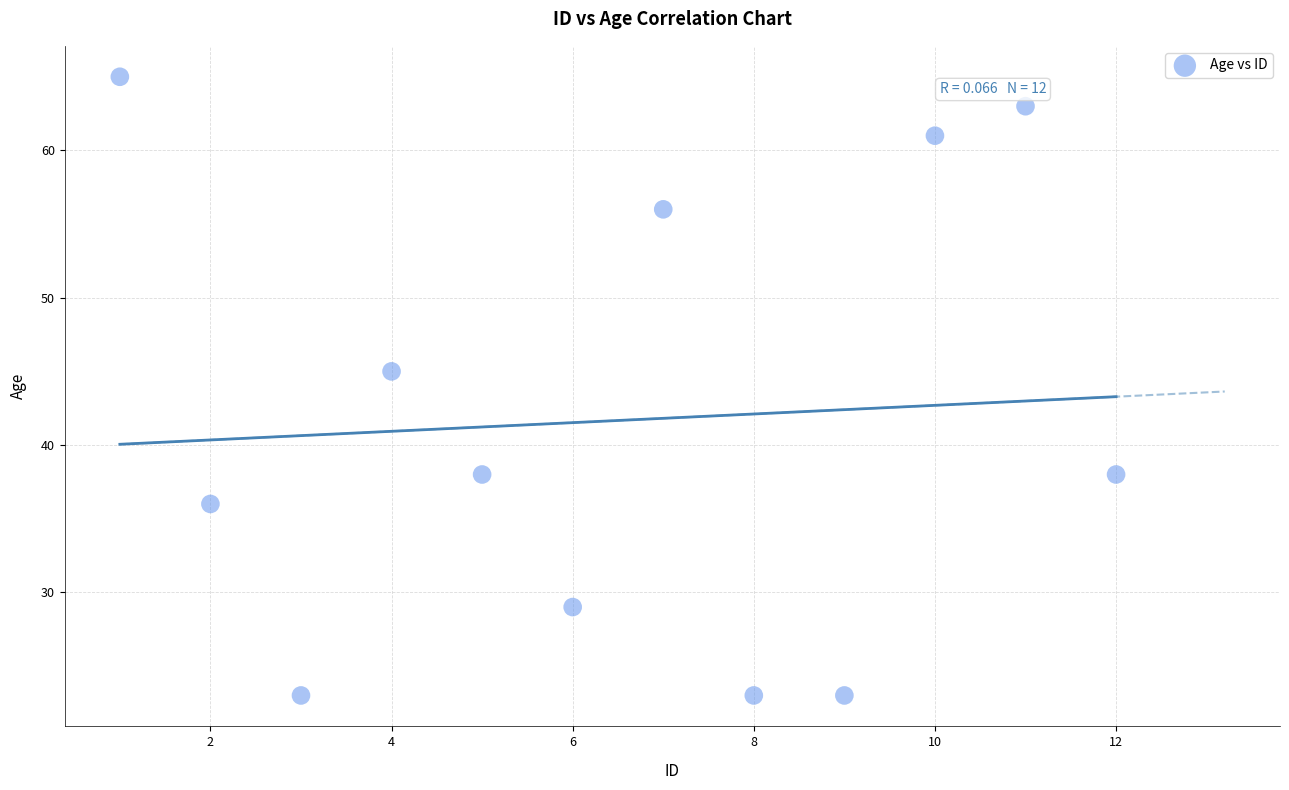

What Y value in the scatter plot is closest to 44?

45